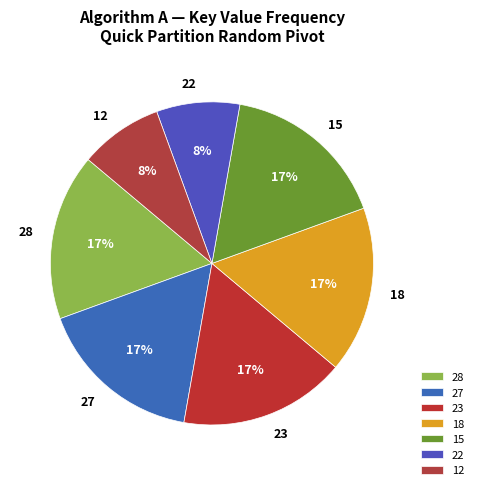

Do 18 and 15 together represent more than half of the pie?

No